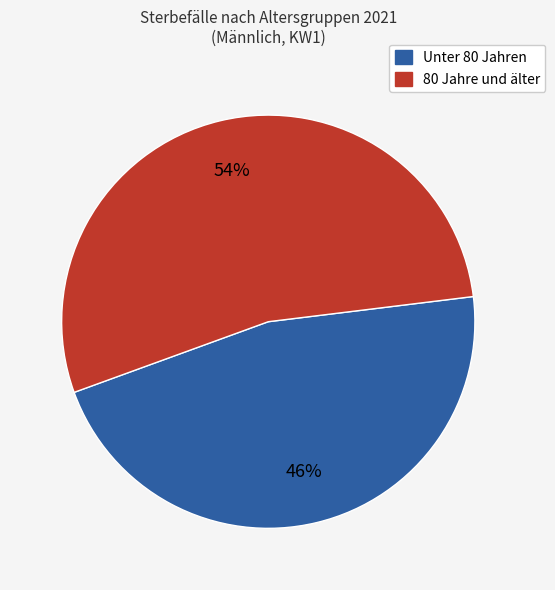

How many segments does this pie chart have?

2